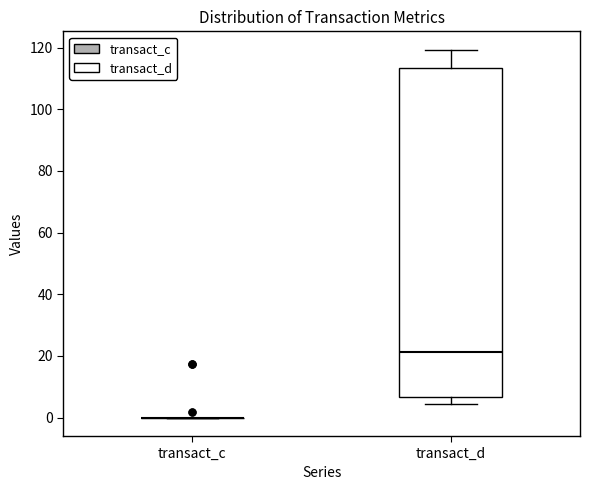

Reading left to right, transcribe this box plot: for each box, give where its median line is, the range the box spans, and where its two whiskers end, as read against the y-axis. The values are not printed on the chart, so give them approximately, as read against the axis.

transact_c: box collapsed to a line at 0, whiskers 0 to 0
transact_d: median 22, box 6 to 114, whiskers 4 to 120